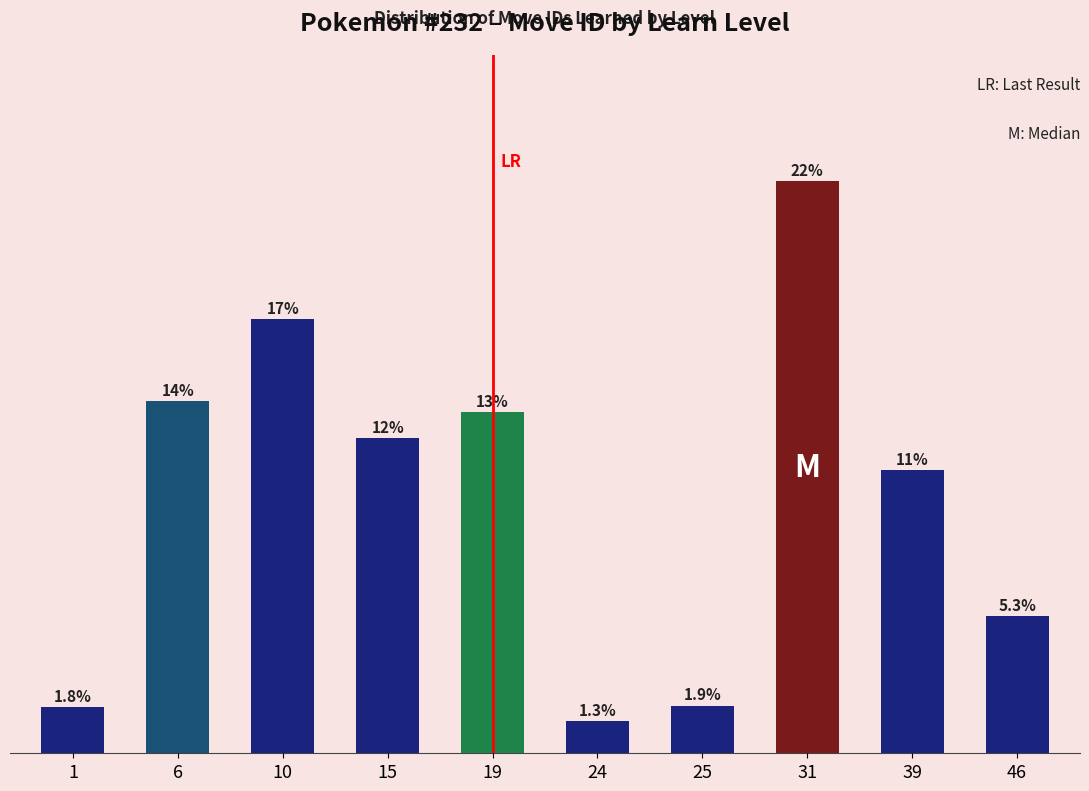

The chart shows a value of 12 at 1. True or false?

False